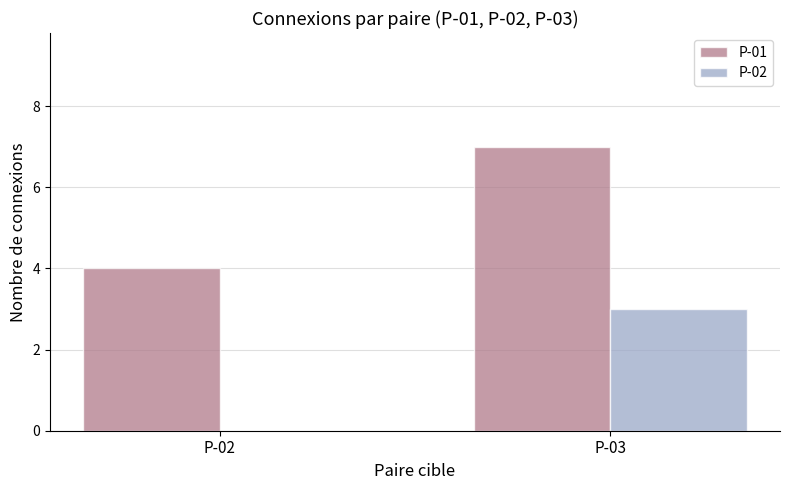

Reading left to right, what are all the values shown in this chart?

P-01: 4	7
P-02: 0	3